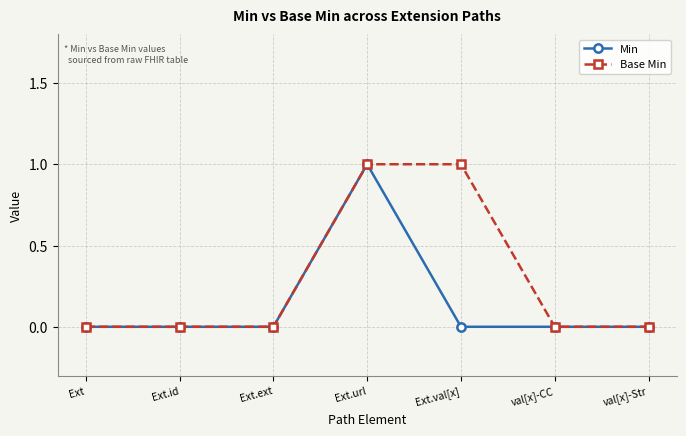

What are all the series names shown in the legend?

Min, Base Min